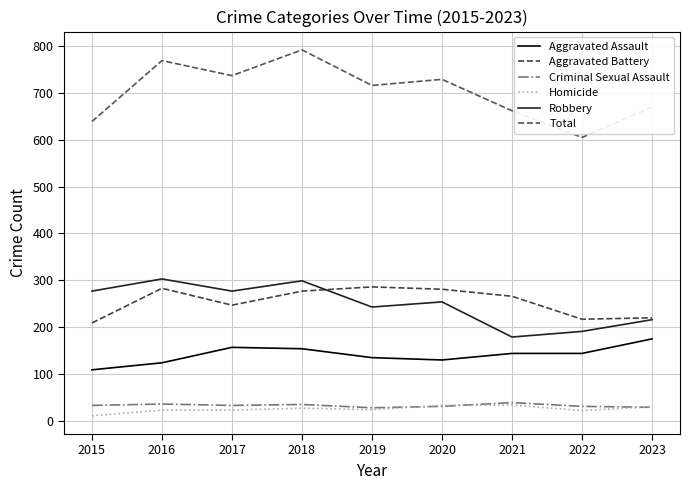

Which series has the largest range (max minus min)?

Total